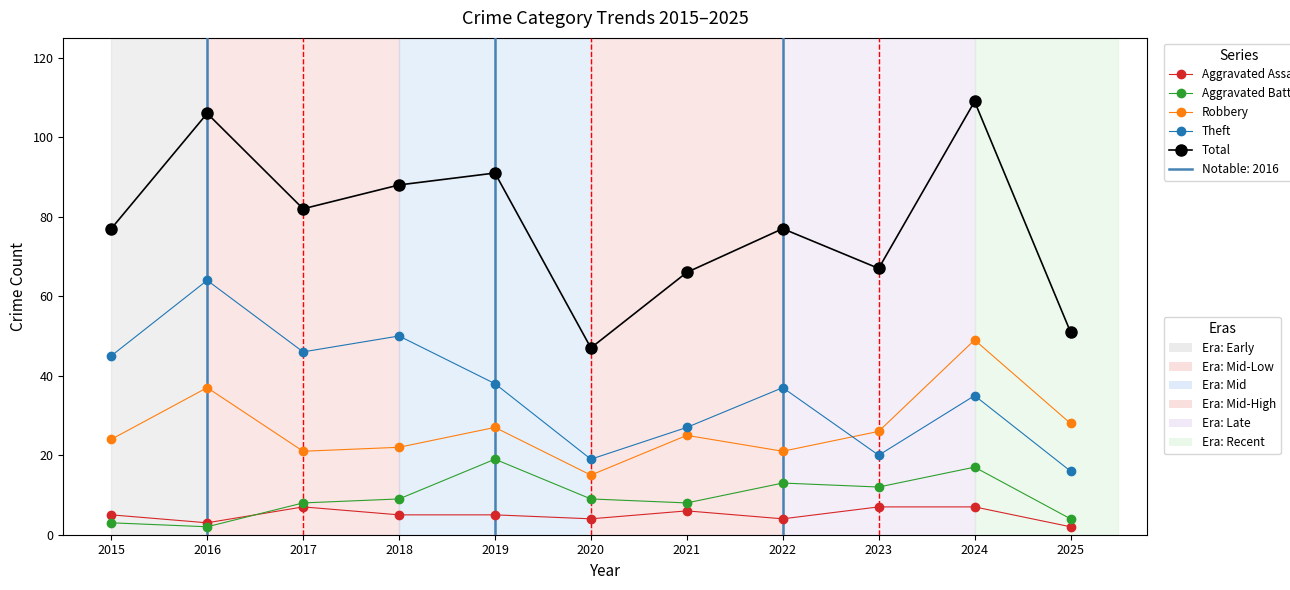

How many lines are shown in the chart?

5